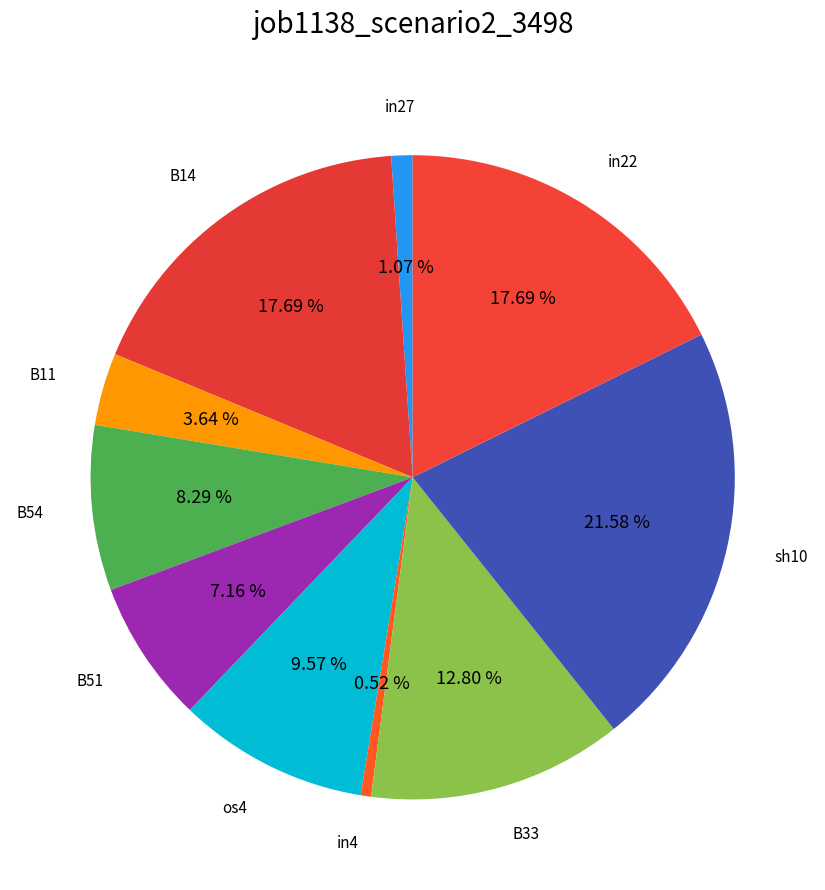

Rank the categories by value from highest to lowest.

sh10, B14, in22, B33, os4, B54, B51, B11, in27, in4